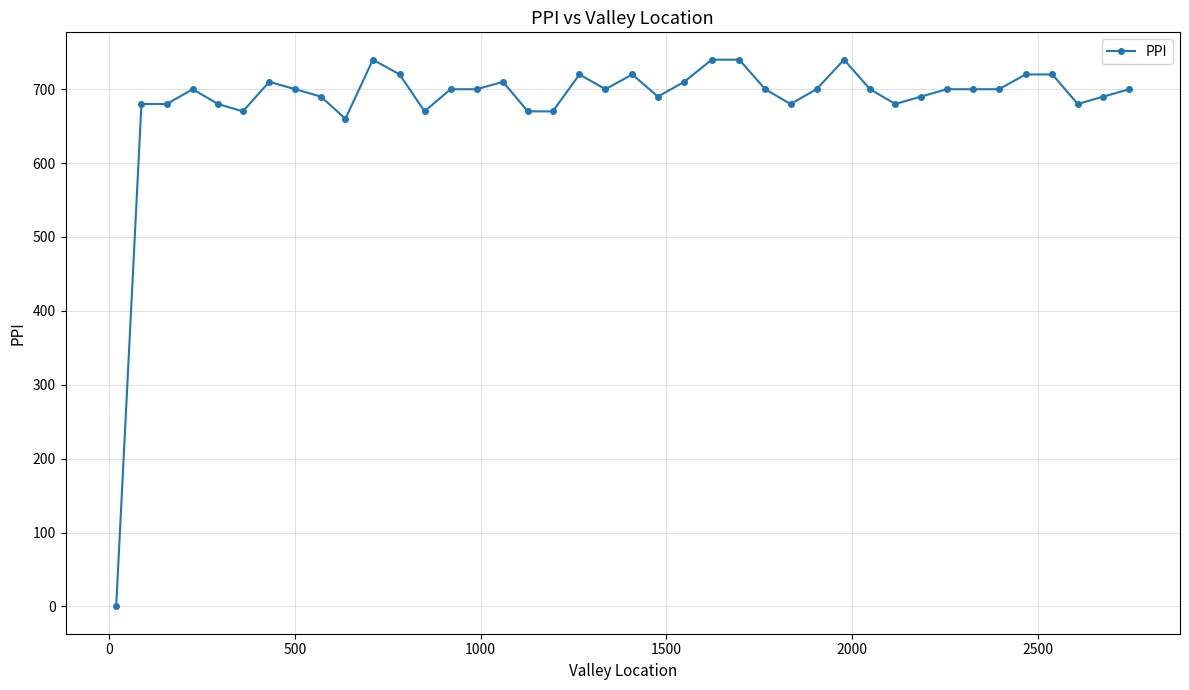

Reading left to right, extract all data points from this chart.

0	680	680	700	680	670	710	700	690	660	740	720	670	700	700	710	670	670	720	700	720	690	710	740	740	700	680	700	740	700	680	690	700	700	700	720	720	680	690	700